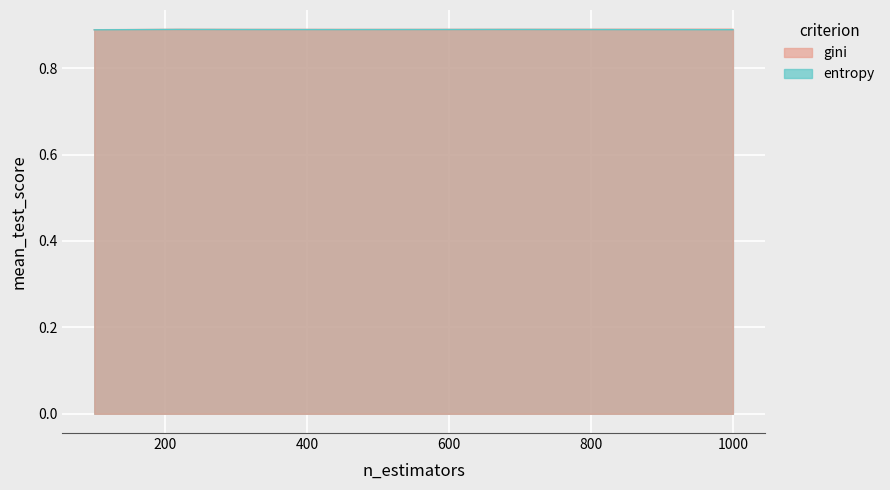

Reading left to right, list all the values displayed in this chart.

gini: 0.9	0.9	0.9	0.9	0.9	0.9
entropy: 0.9	0.9	0.9	0.9	0.9	0.9